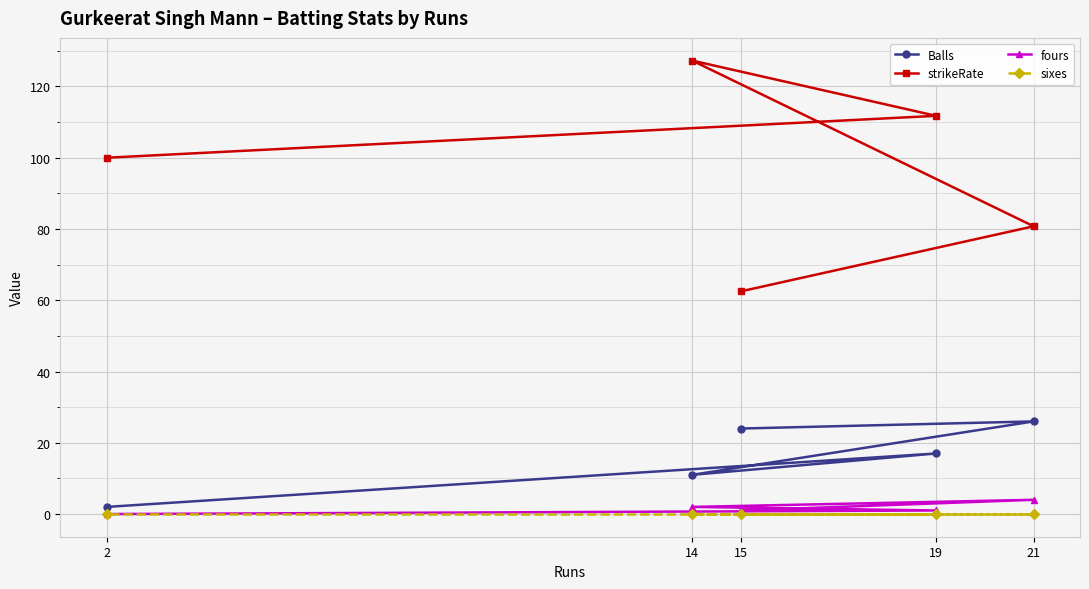

What is the label of the 3rd point from the left?

14